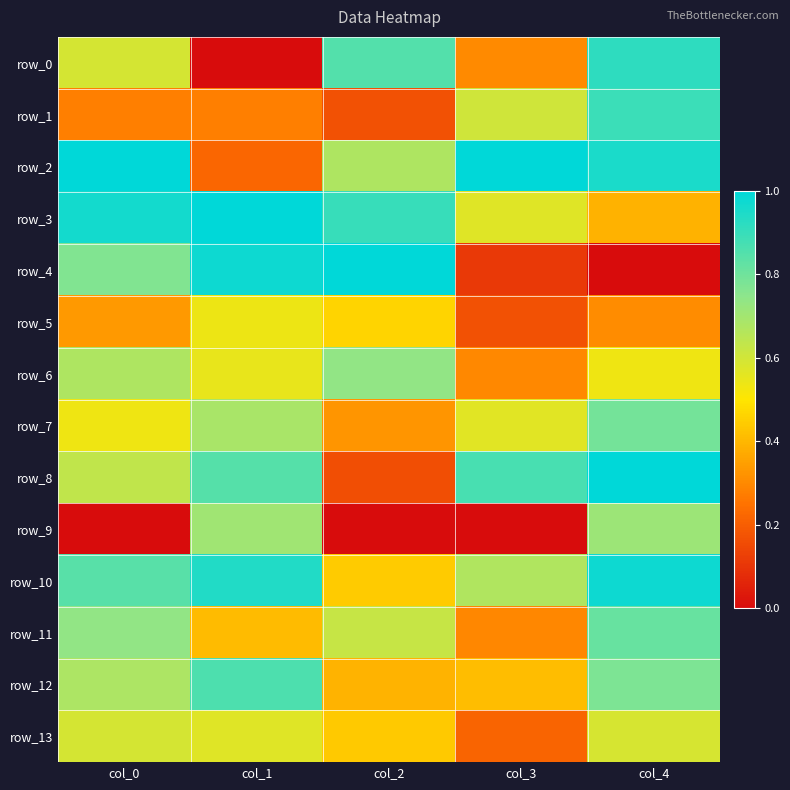

Rank the series at col_1 from highest to lowest value.

row_3, row_4, row_10, row_12, row_8, row_9, row_7, row_13, row_6, row_5, row_11, row_1, row_2, row_0